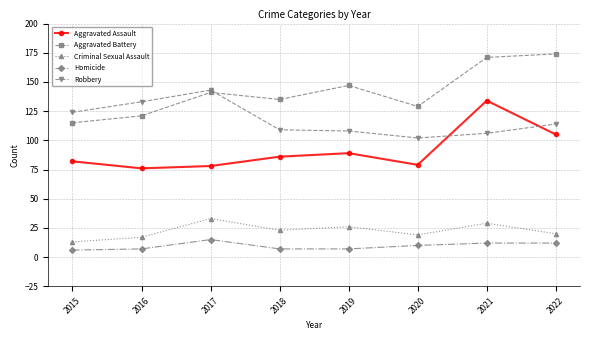

What is the sum of the Criminal Sexual Assault values at 2021 and 2016?

46